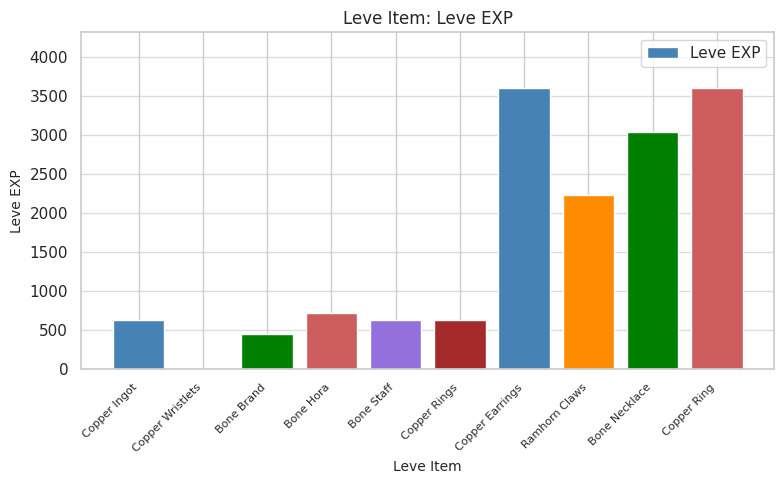

Count the number of data series in this chart.

1